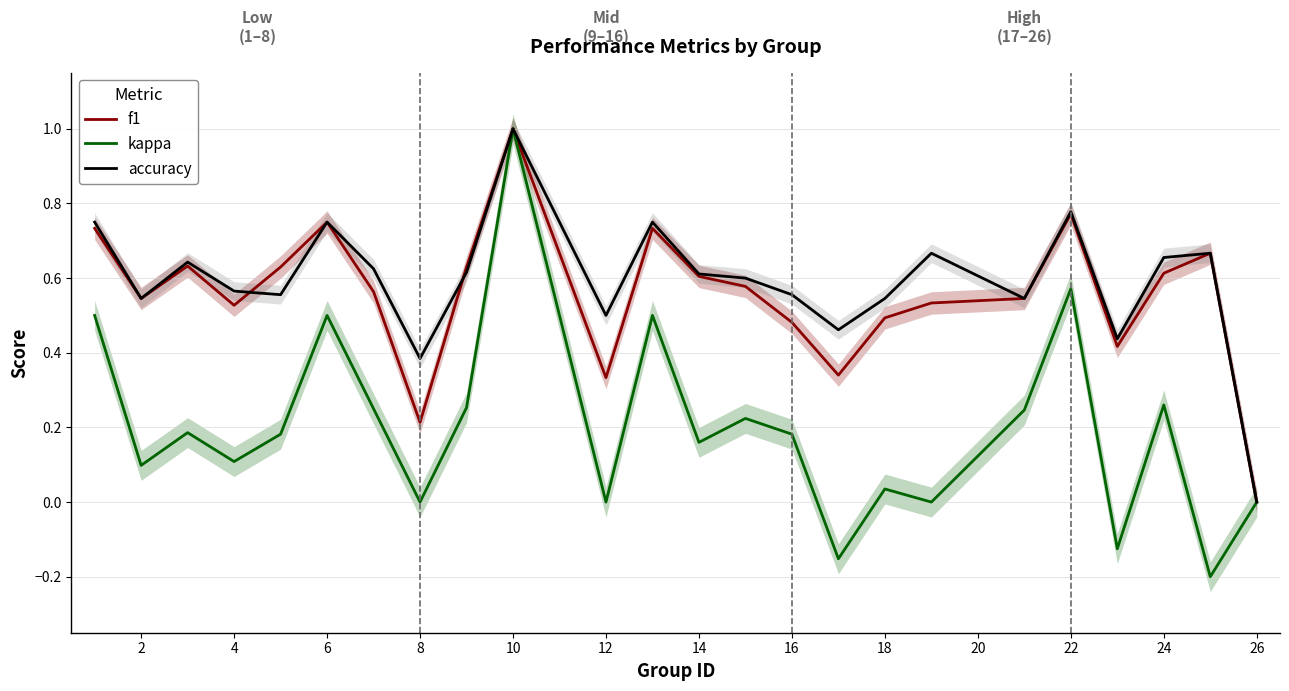

Which category has the highest value in the accuracy series?

10